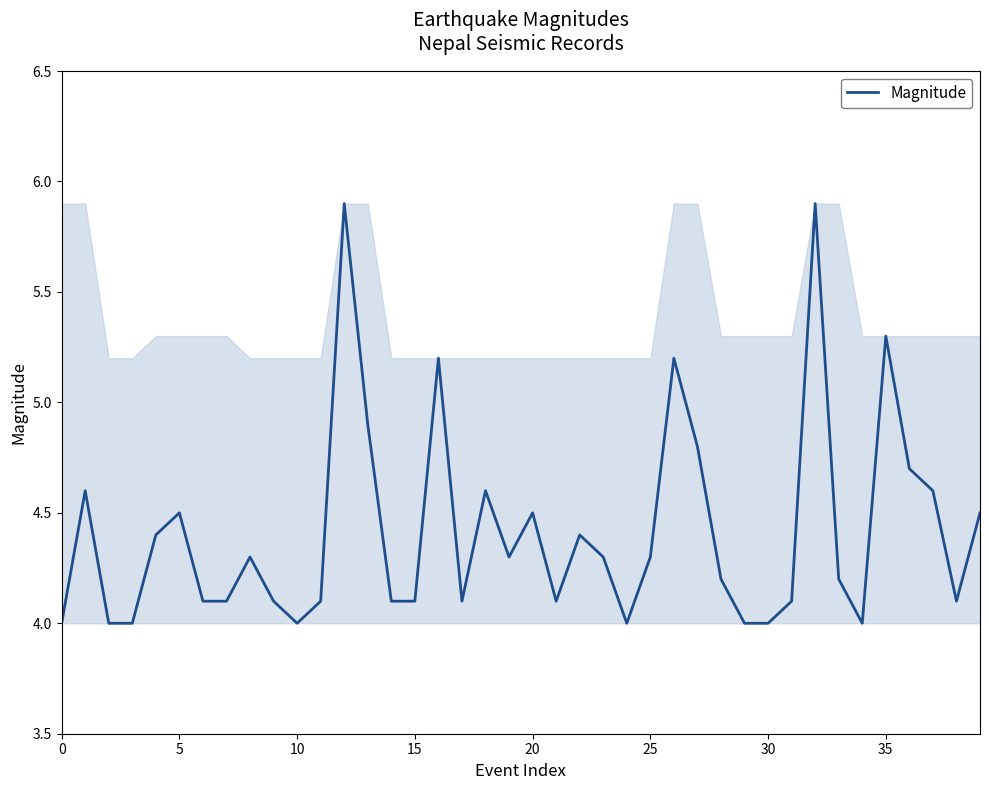

What is the difference between the second highest and minimum values?

1.9